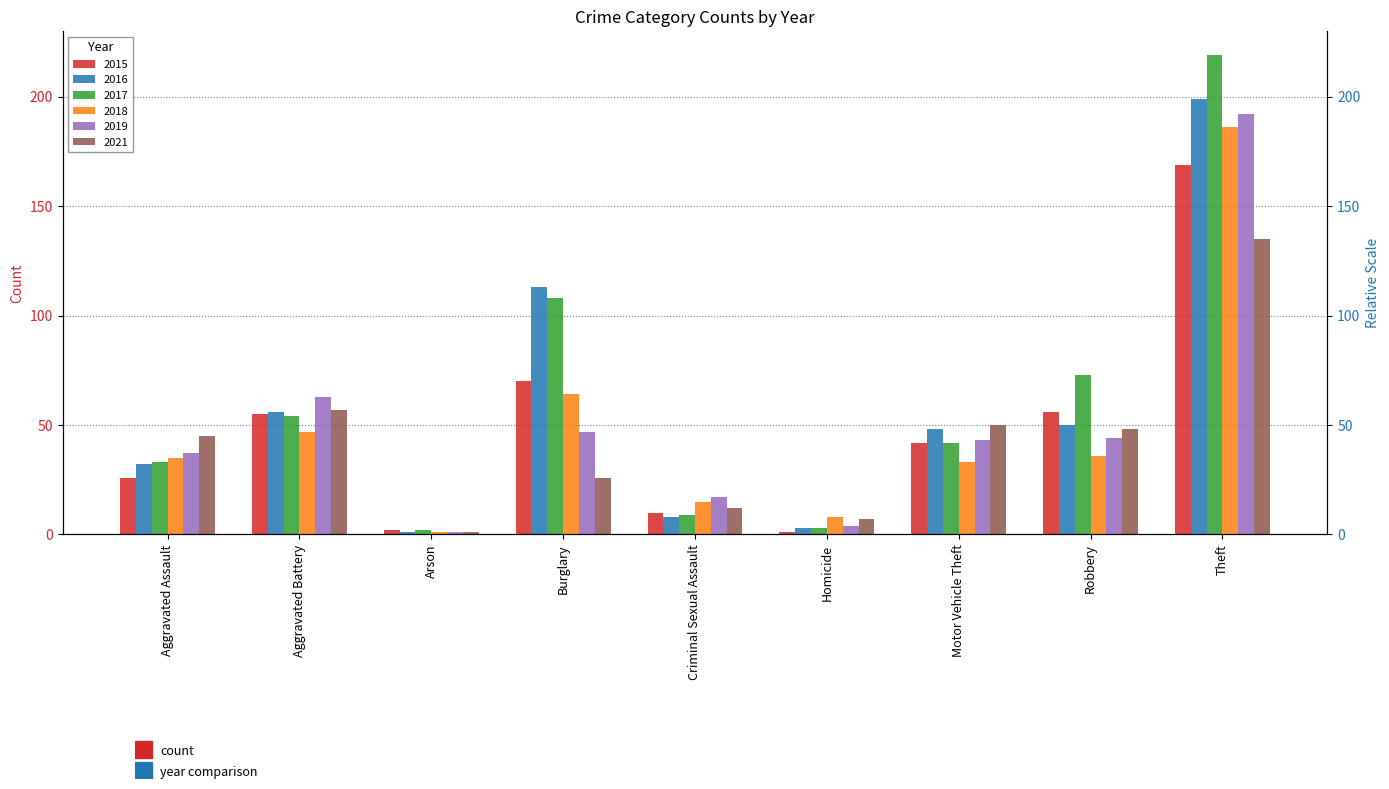

Which label corresponds to the smallest value in the chart?

Homicide